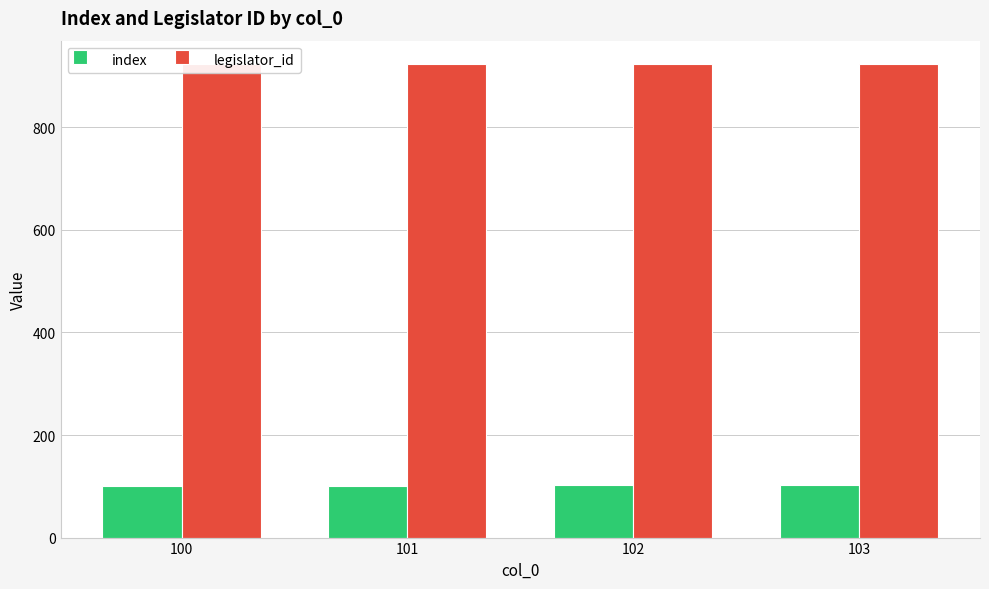

Which series has the largest range (max minus min)?

index